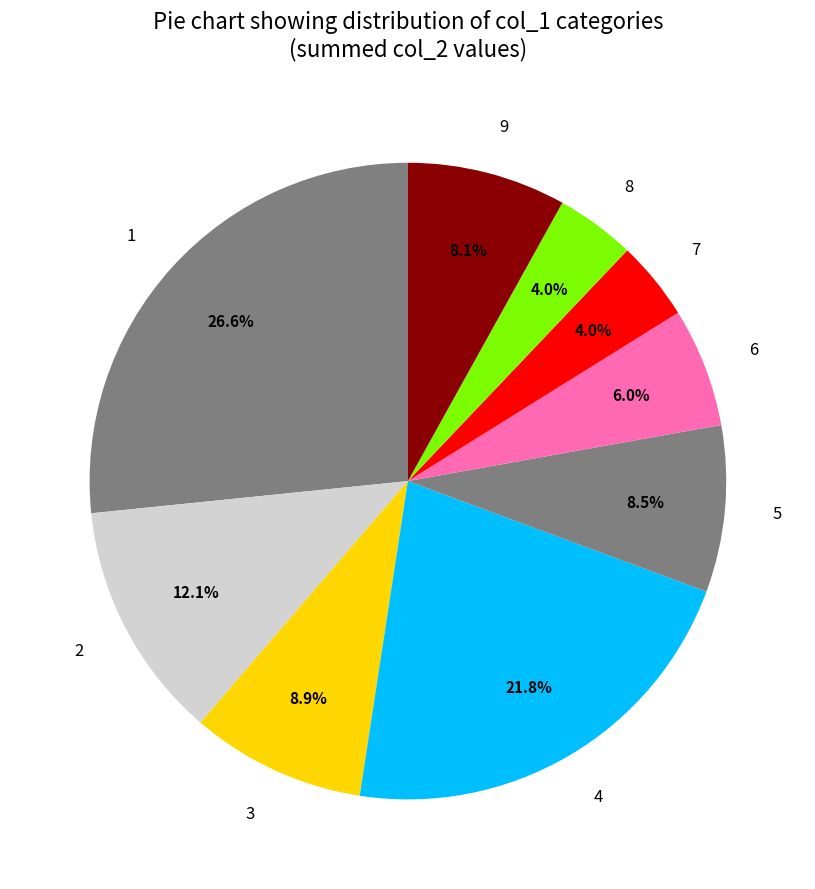

How many slices are in this pie chart?

9